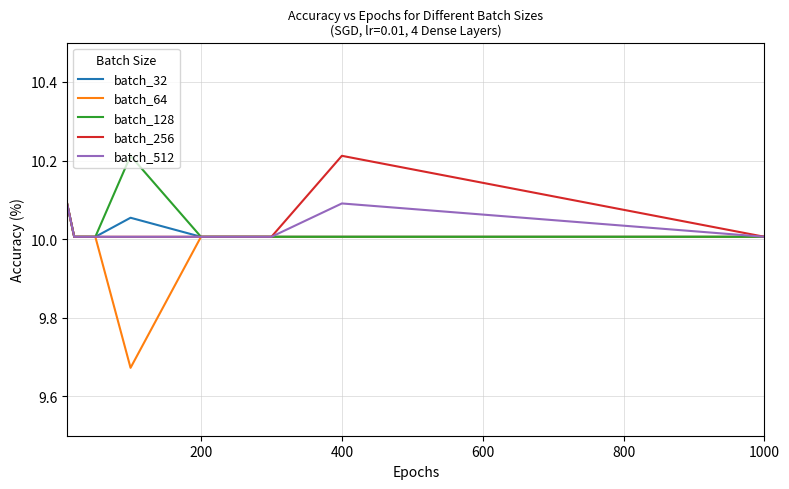

How many lines are shown in the chart?

5